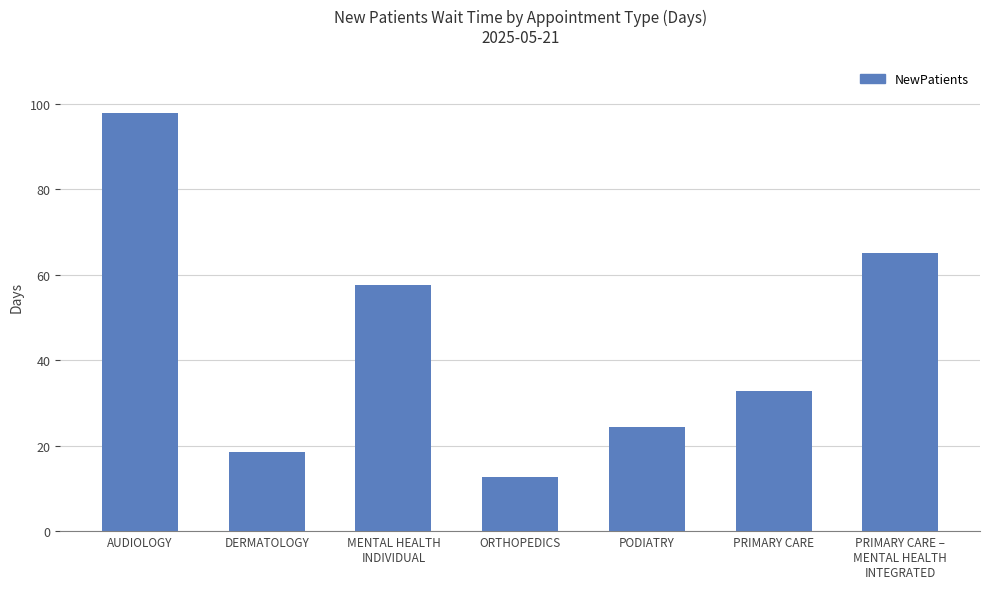

List the labels in order of value, smallest first.

ORTHOPEDICS, DERMATOLOGY, PODIATRY, PRIMARY CARE, MENTAL HEALTH
INDIVIDUAL, PRIMARY CARE –
MENTAL HEALTH
INTEGRATED, AUDIOLOGY